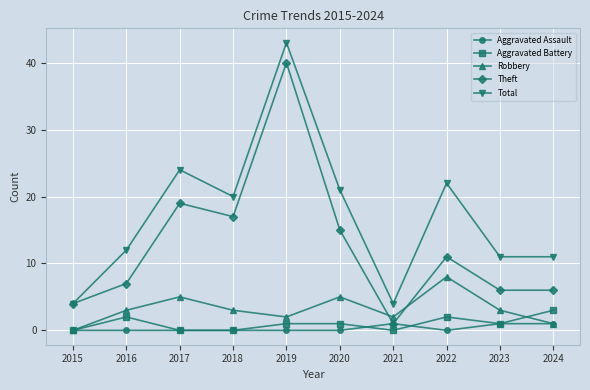

The value of Theft at 2022 is 19. True or false?

False